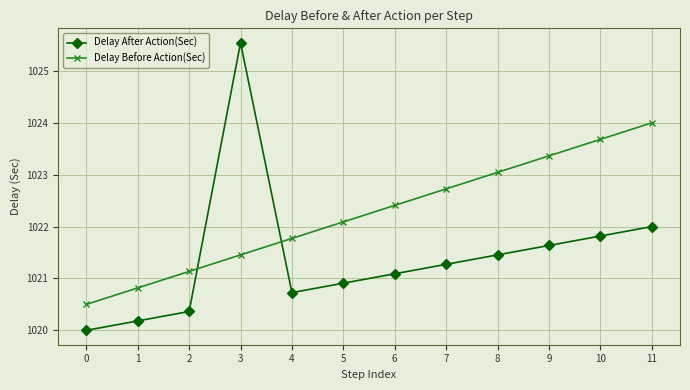

The value of Delay After Action(Sec) at 1 is 506.4. True or false?

False